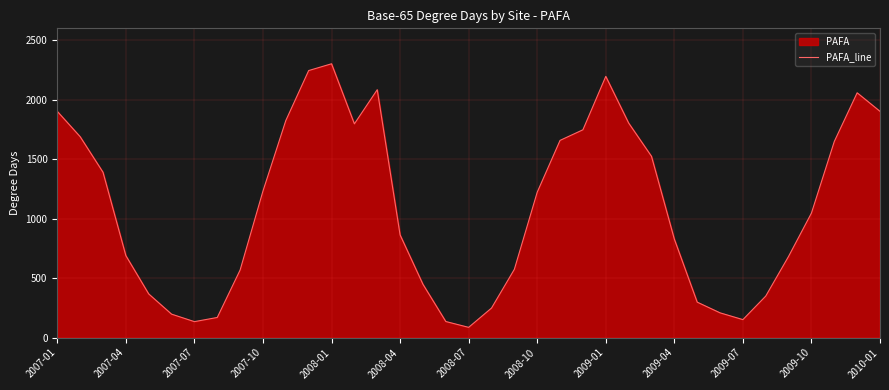

What position from the left is 34?

35